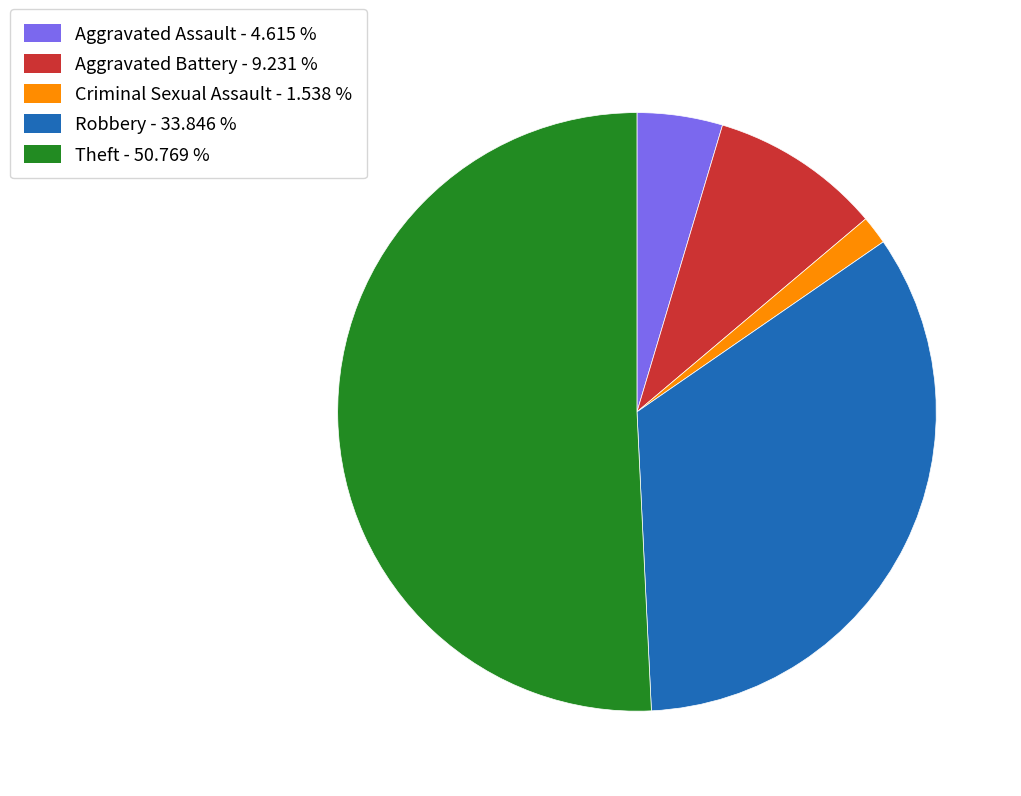

What is the largest slice in the pie chart?

Theft - 50.769 %